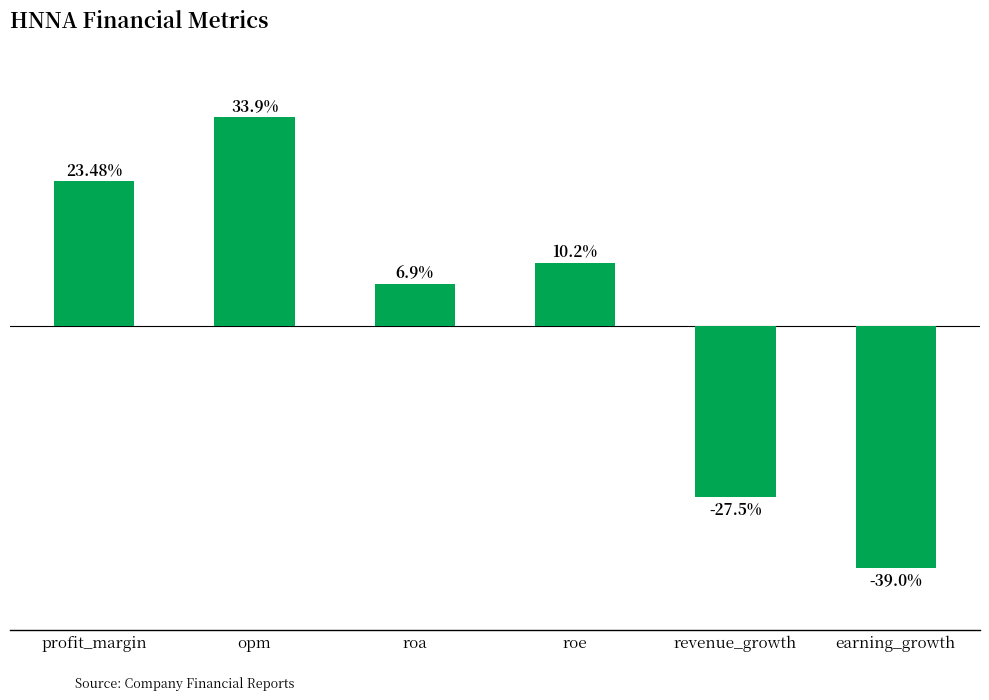

What is the label of the 3rd bar from the left?

roa